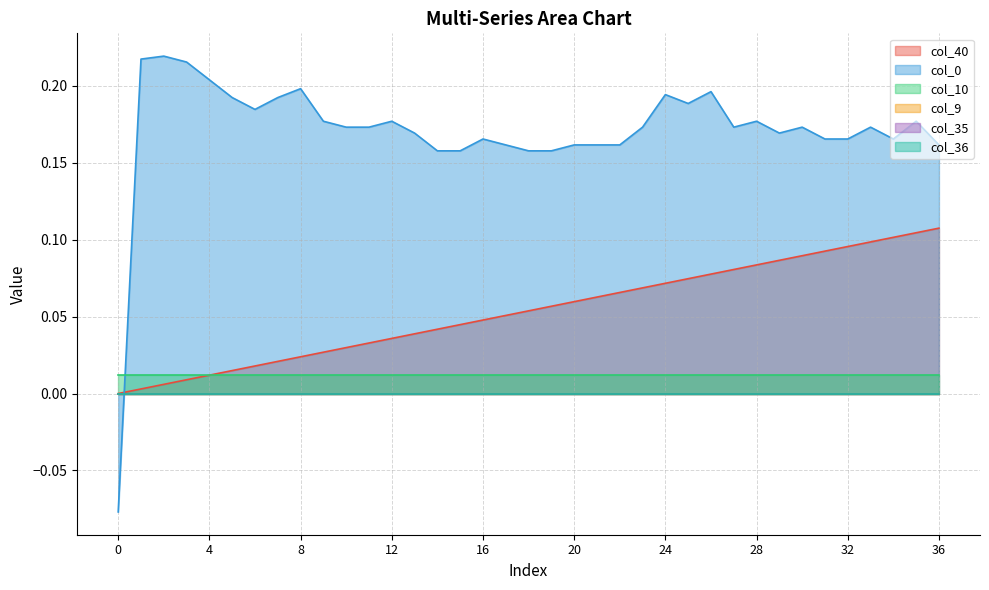

Which series has the largest total across all categories?

col_0